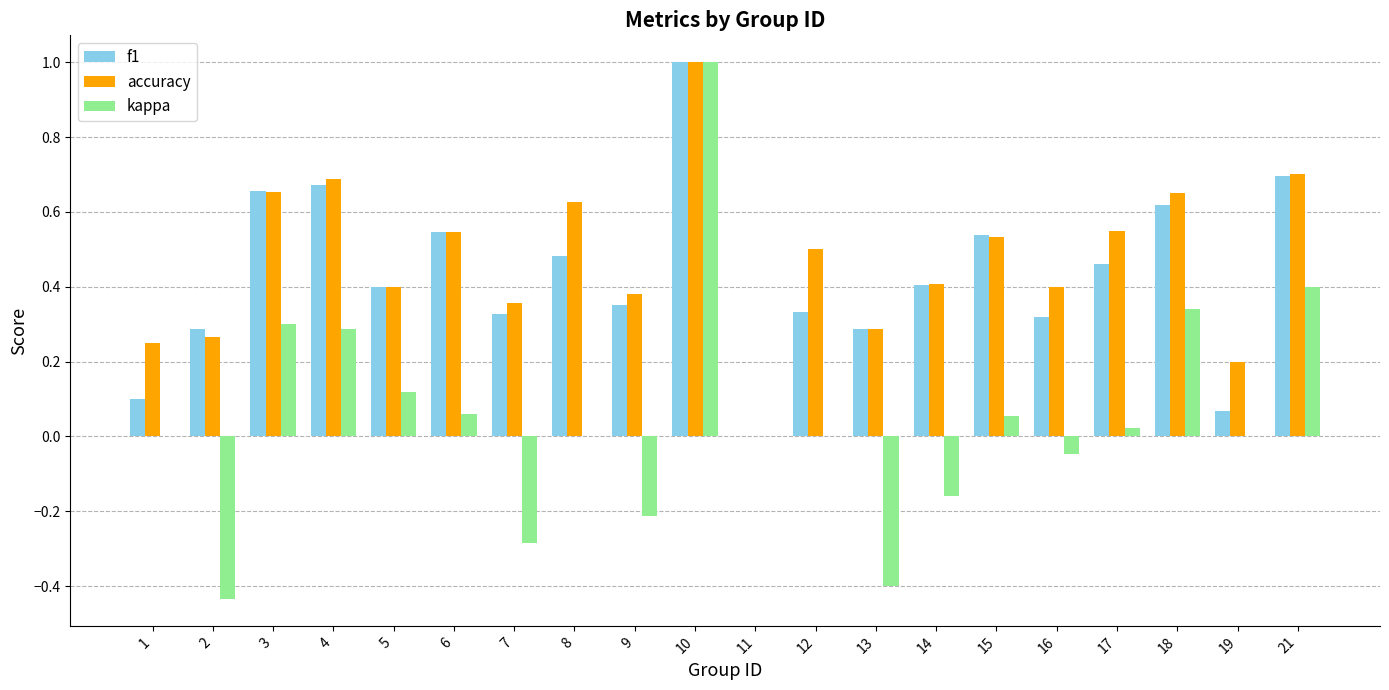

What is the highest value of the kappa series?

1.0